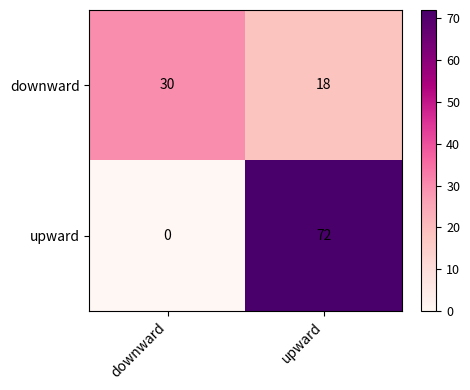

What is the difference between the maximum and minimum values in the upward series?

72